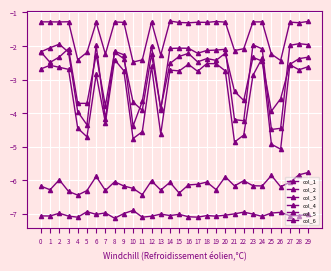

True or false: col_4 and col_3 cross at least once.

False